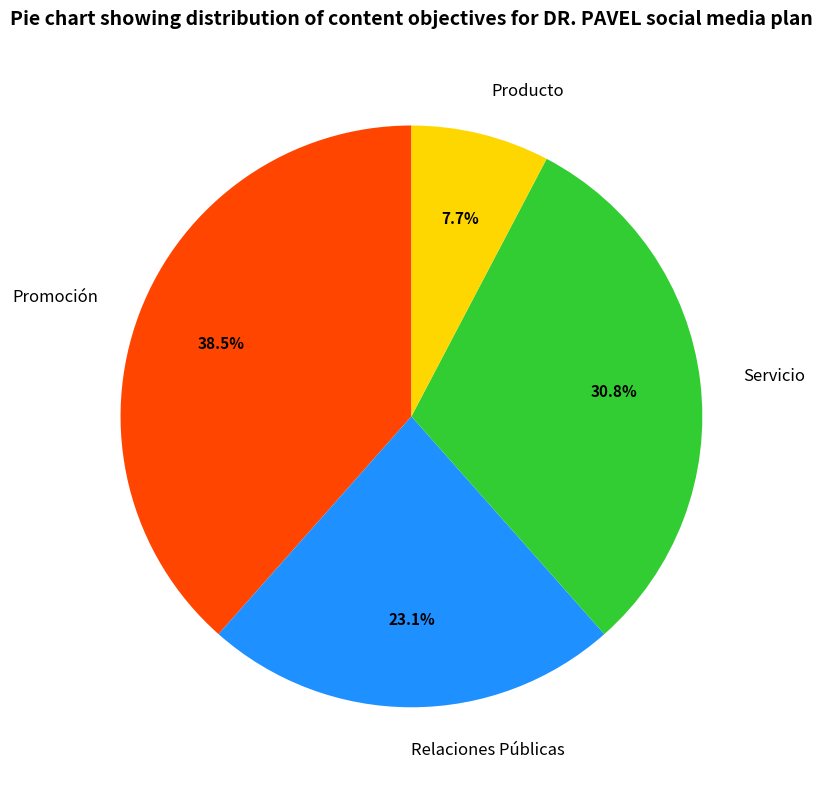

To the nearest percent, what percentage of the pie is Servicio?

31%